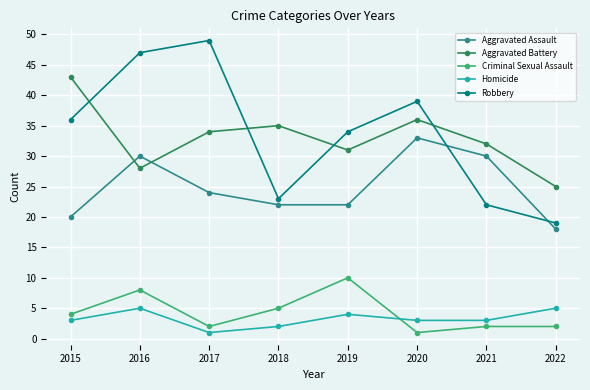

Count the number of categories in the chart.

8